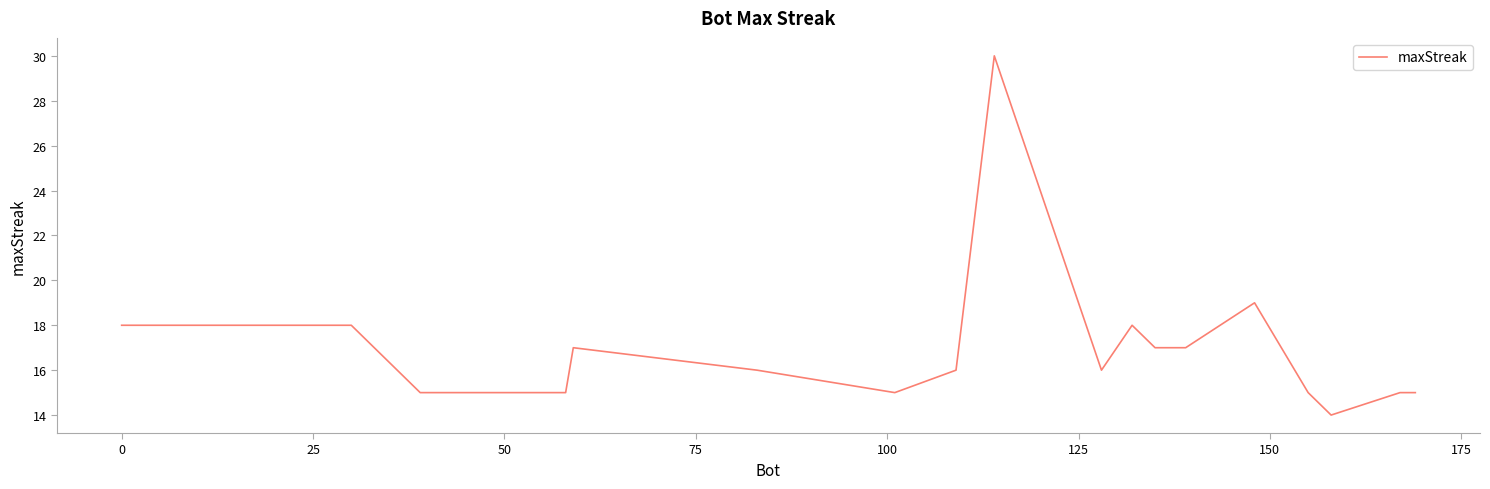

What is the maximum value shown in the chart?

30